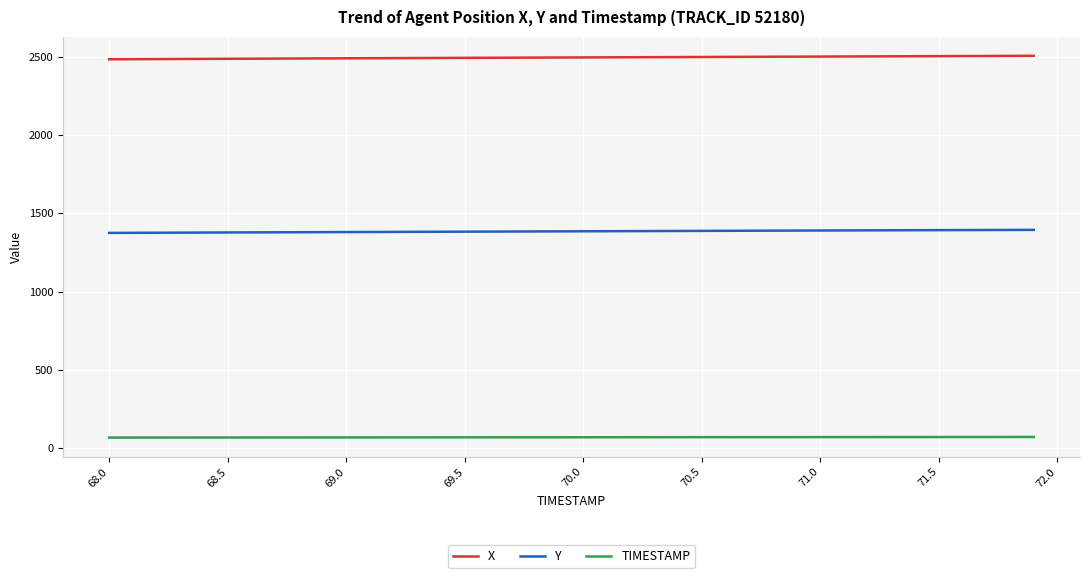

List the series in order of their peak value, lowest first.

TIMESTAMP, Y, X